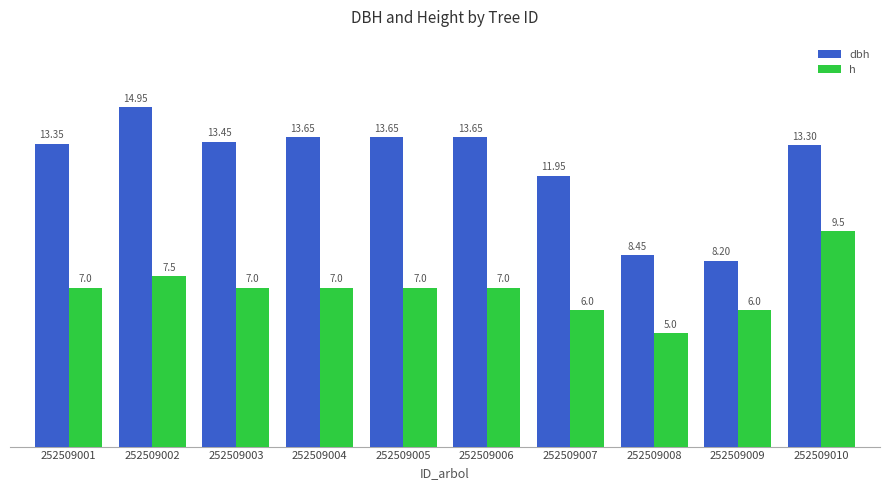

Which series has the largest total across all categories?

dbh